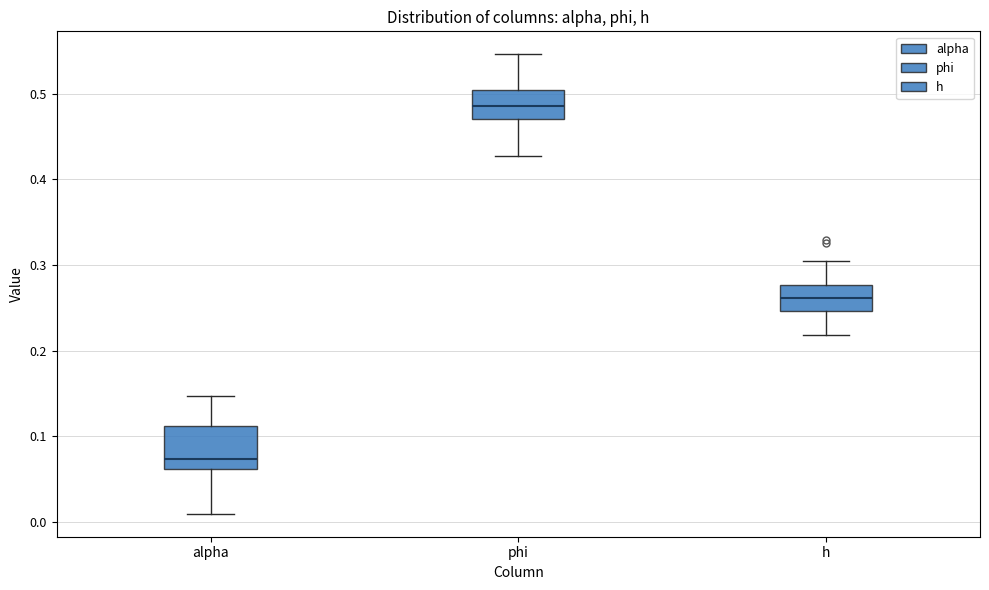

Which box has the highest median line?

phi